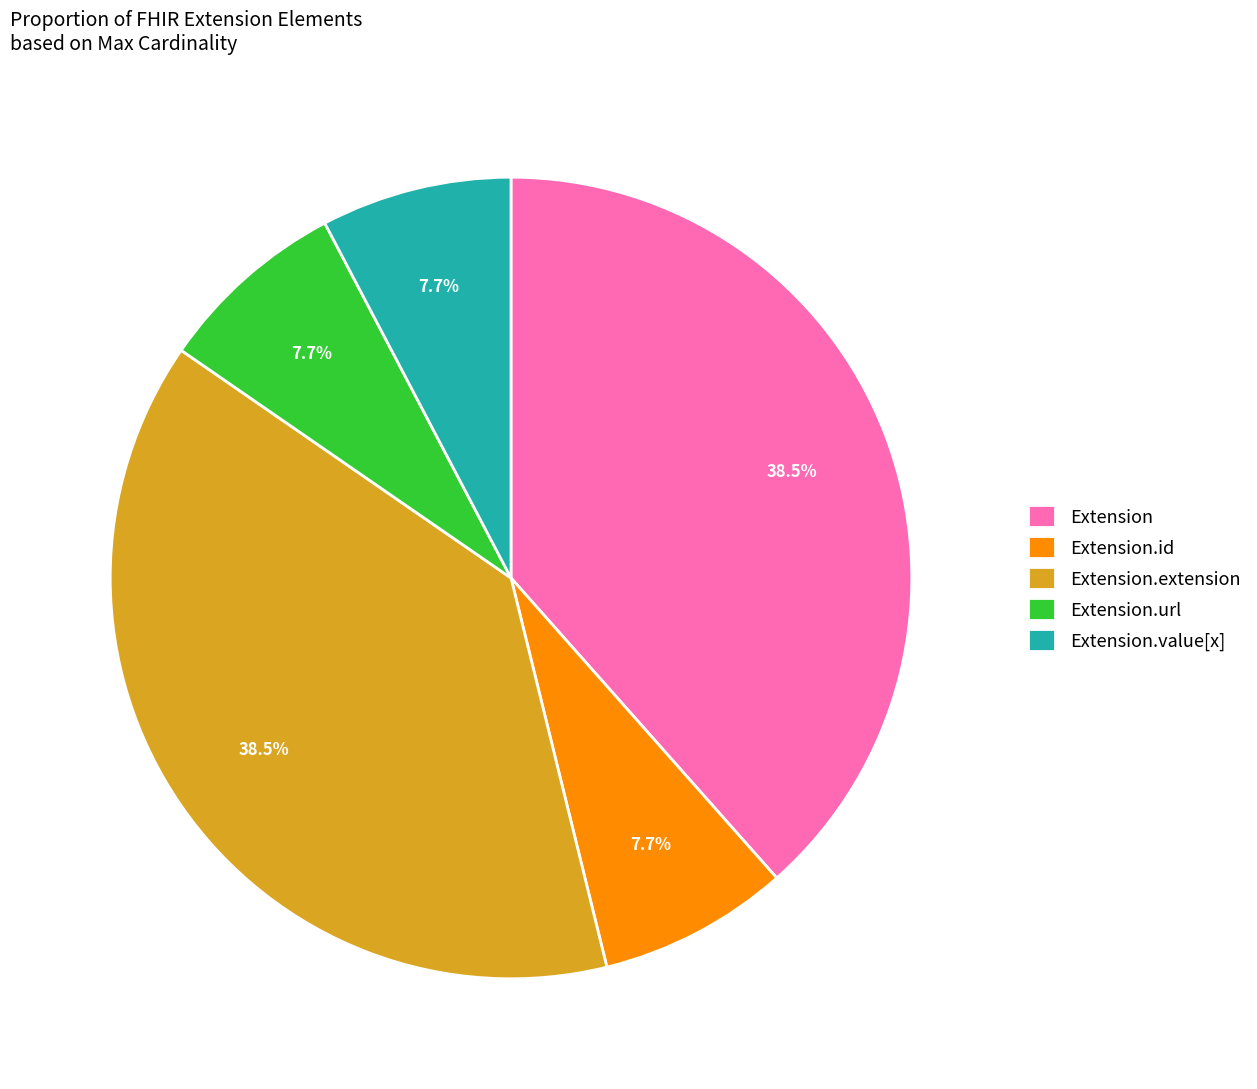

Does Extension account for over 50% of the chart?

No